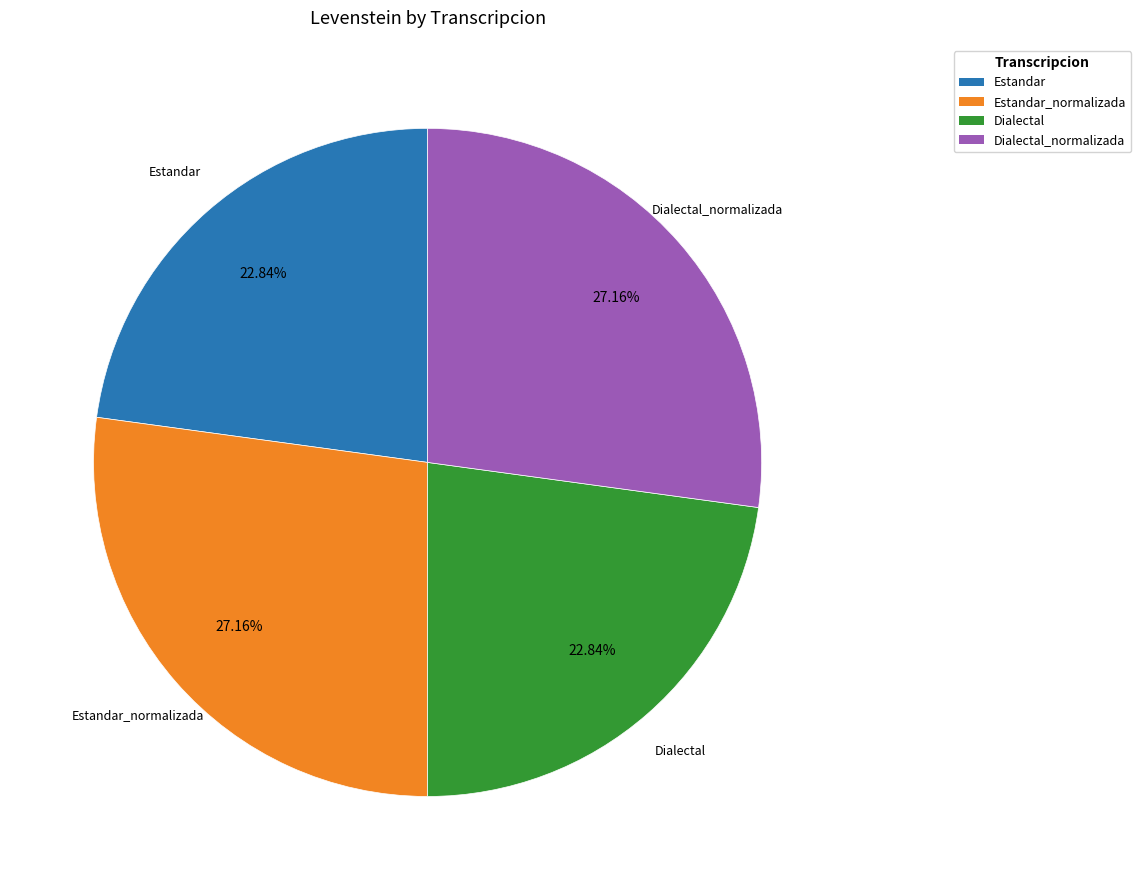

Do Estandar_normalizada and Dialectal_normalizada together represent more than half of the pie?

Yes